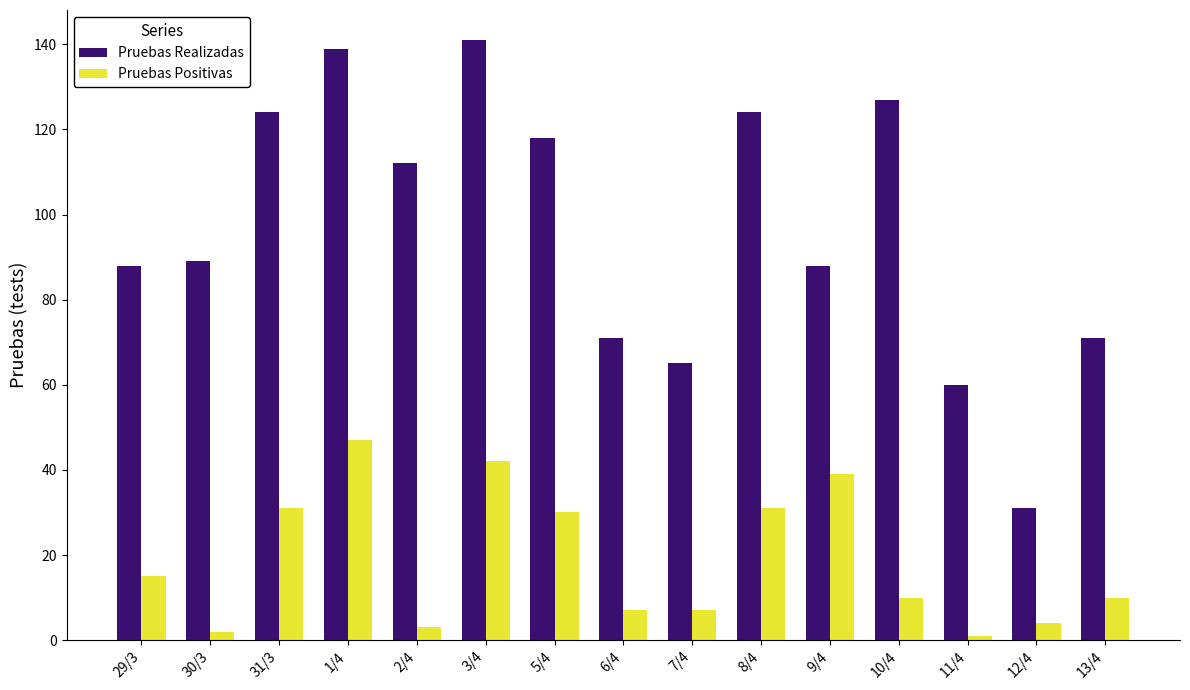

The Pruebas Realizadas series shows 71 at 6/4. True or false?

True